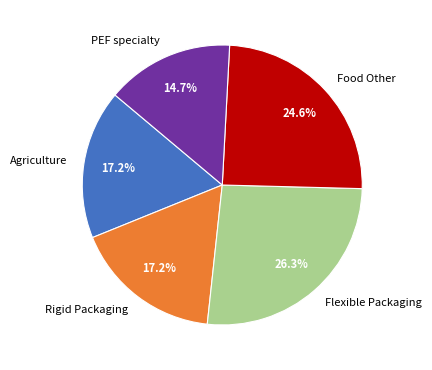

To the nearest percent, what is the difference between the largest and smallest slice percentages?

12%